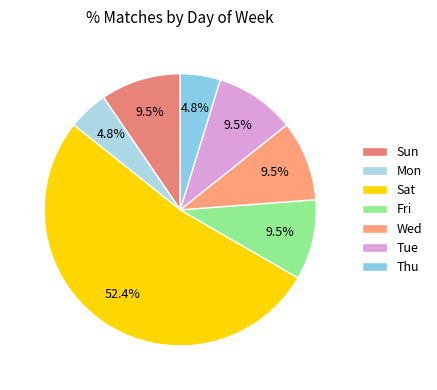

How many slices are in this pie chart?

7